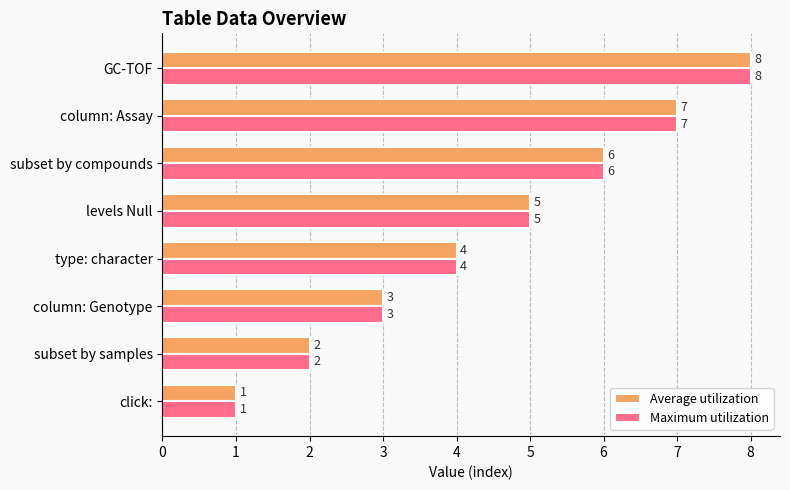

What is the sum of the Maximum utilization values at type: character and subset by compounds?

10